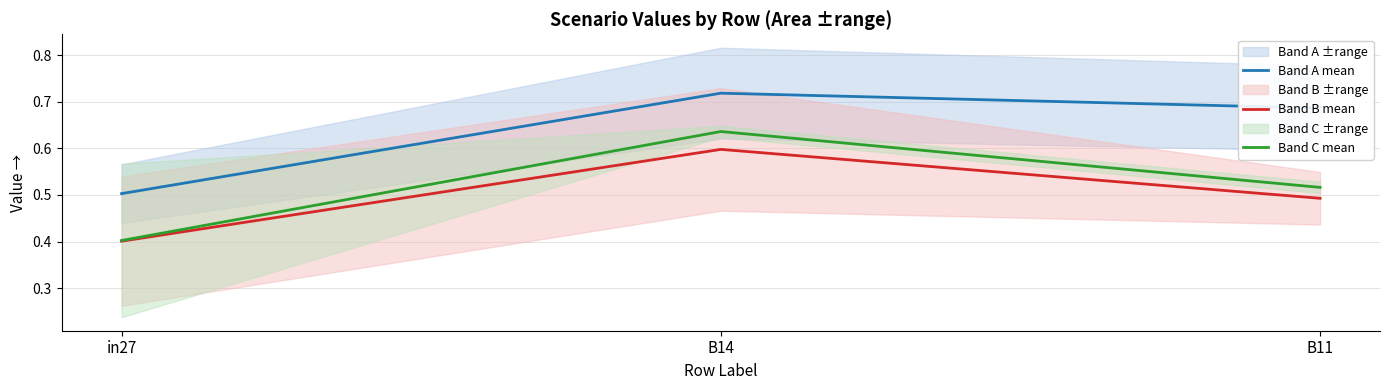

List the labels in order of Band A mean value, smallest first.

in27, B11, B14